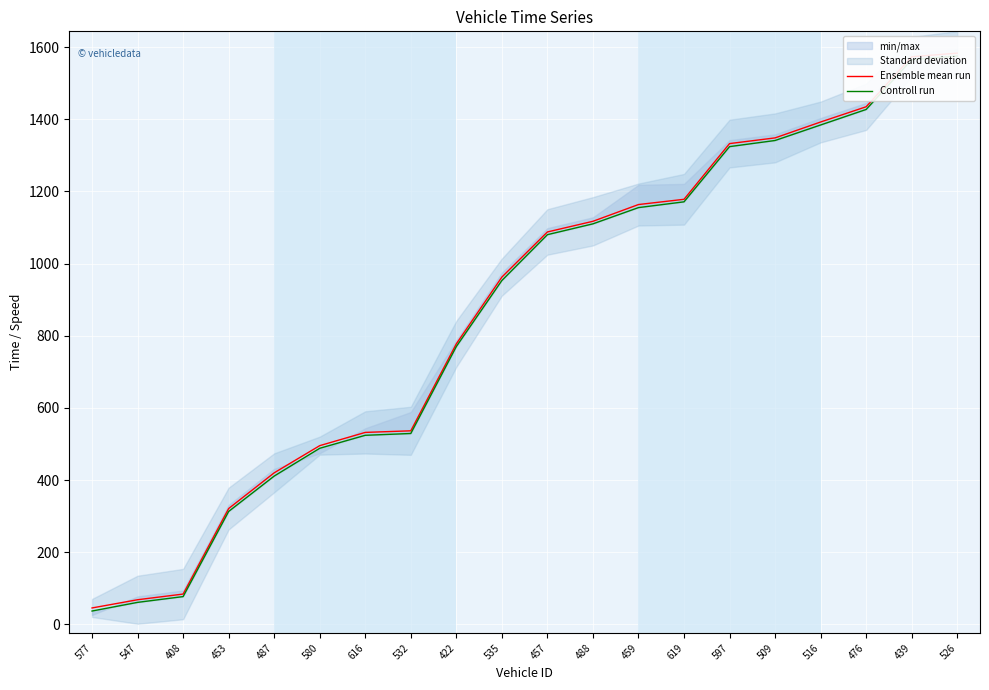

List the series in order of their overall mean, lowest first.

Controll run, Ensemble mean run